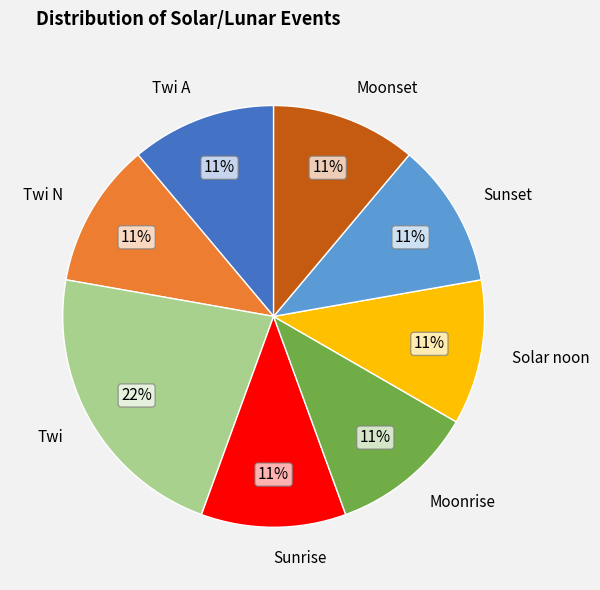

How many slices are in this pie chart?

8